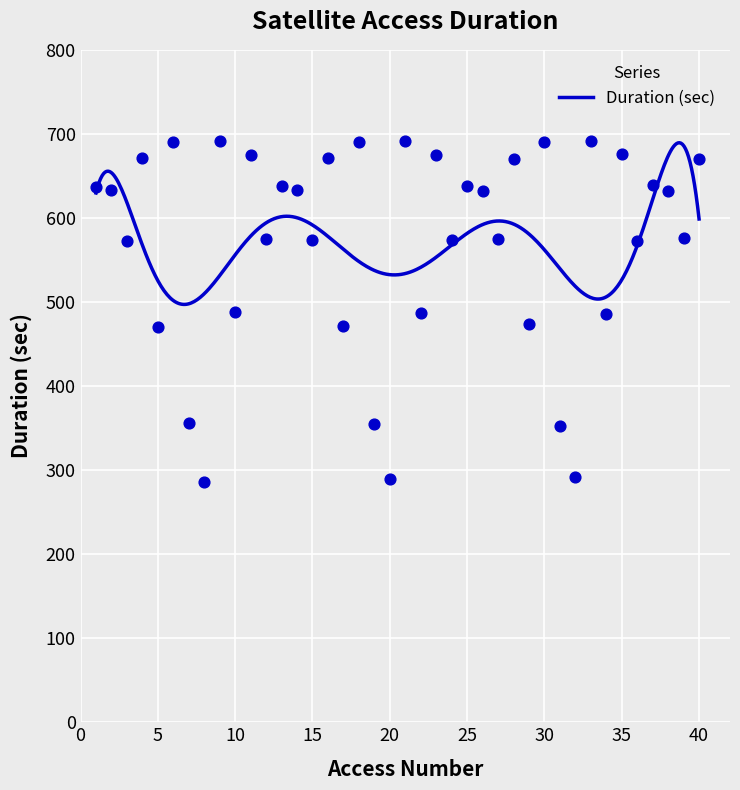

What is the change in value from 6 to 23?

-14.8